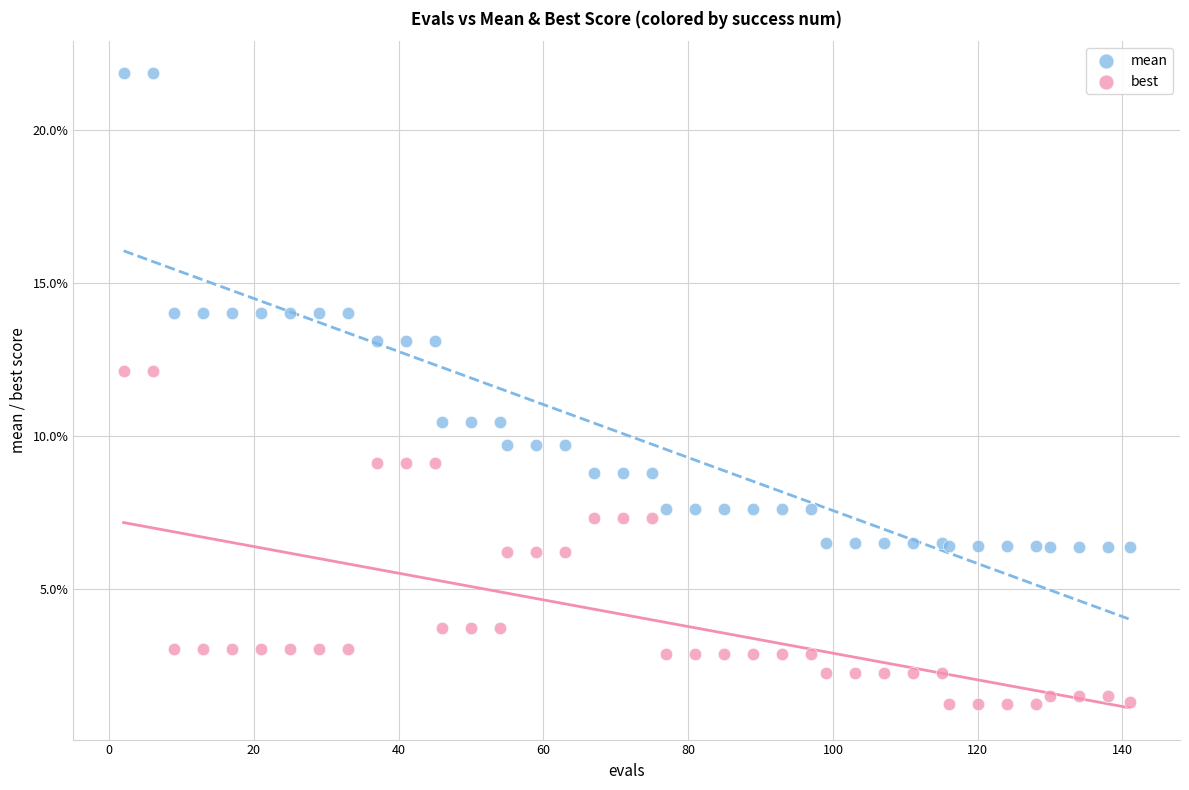

What are all the series names shown in the legend?

mean, best